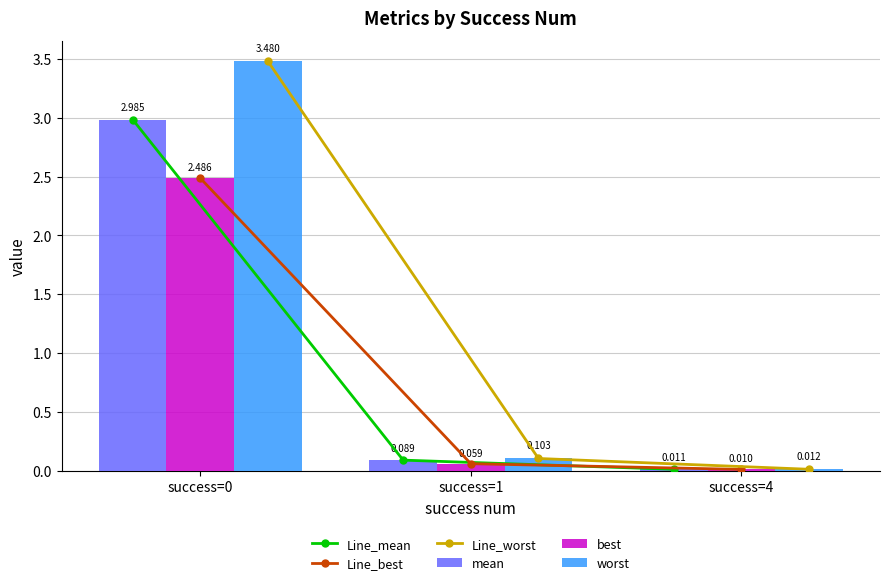

Are the bars horizontal?

No